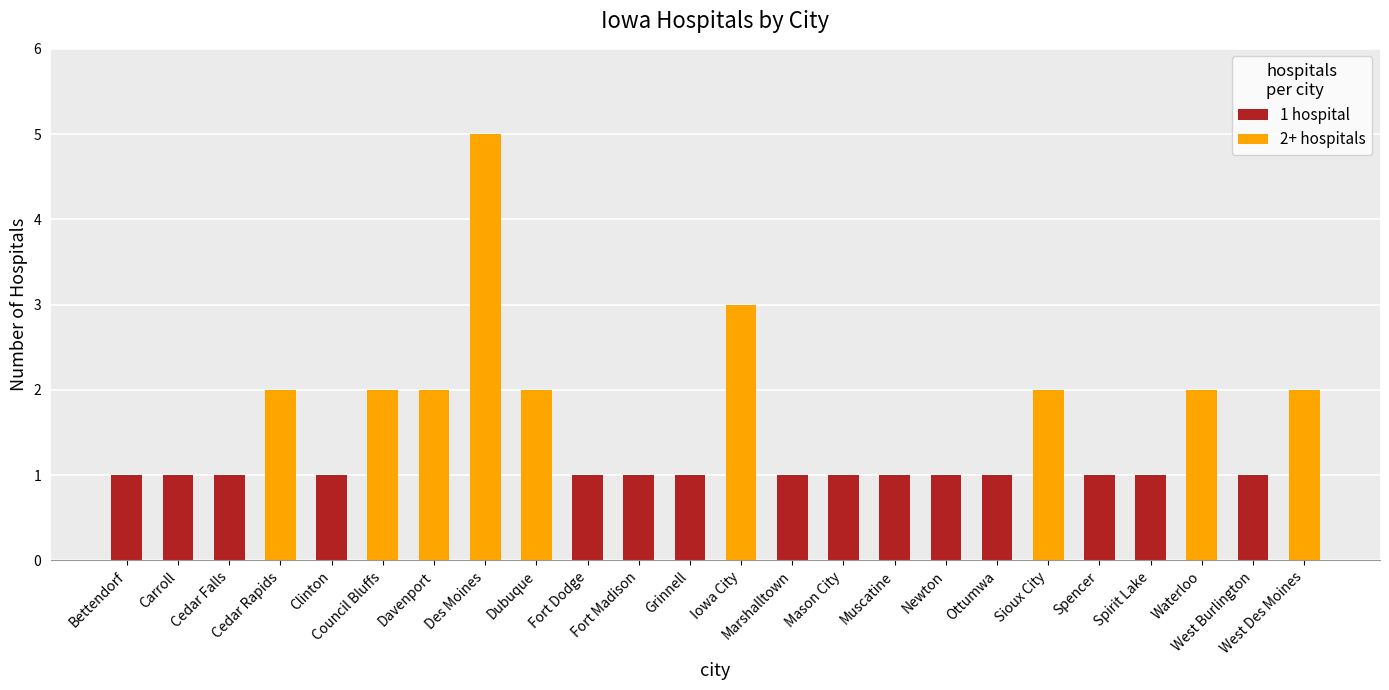

What are all the series names shown in the legend?

1 hospital, 2+ hospitals